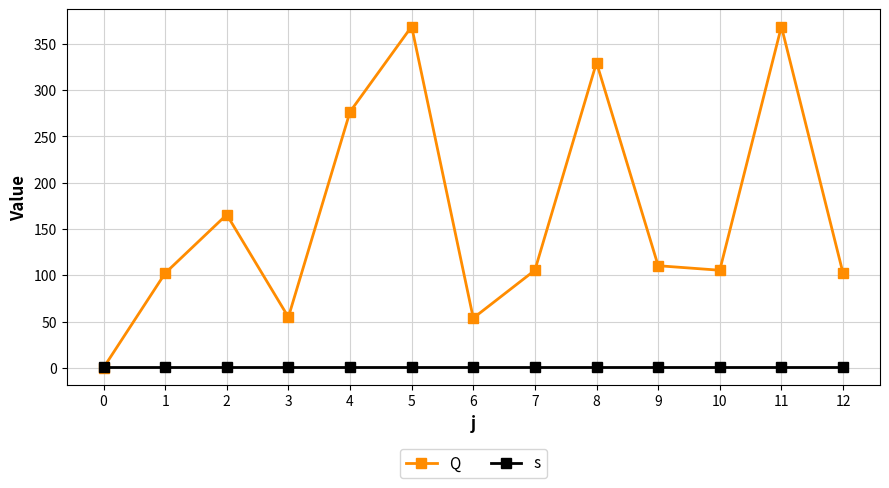

Is it true that Q equals 105.4 at 10?

True